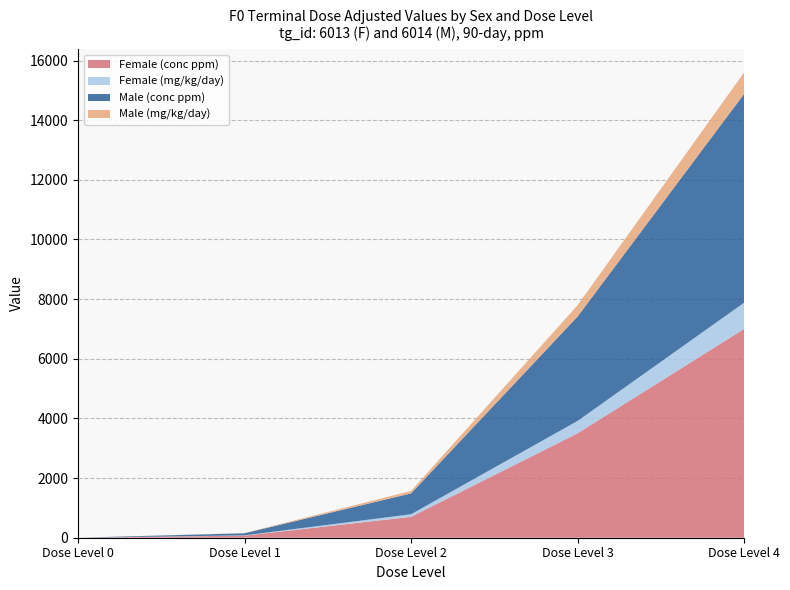

Reading left to right, list all the values displayed in this chart.

Female (conc ppm): 0.0	70.0	700.0	3500.0	7000.0
Female (mg/kg/day): 0.0	9.5	86.8	415.0	878.7
Male (conc ppm): 0.0	70.0	700.0	3500.0	7000.0
Male (mg/kg/day): 0.0	8.2	81.7	378.5	720.8